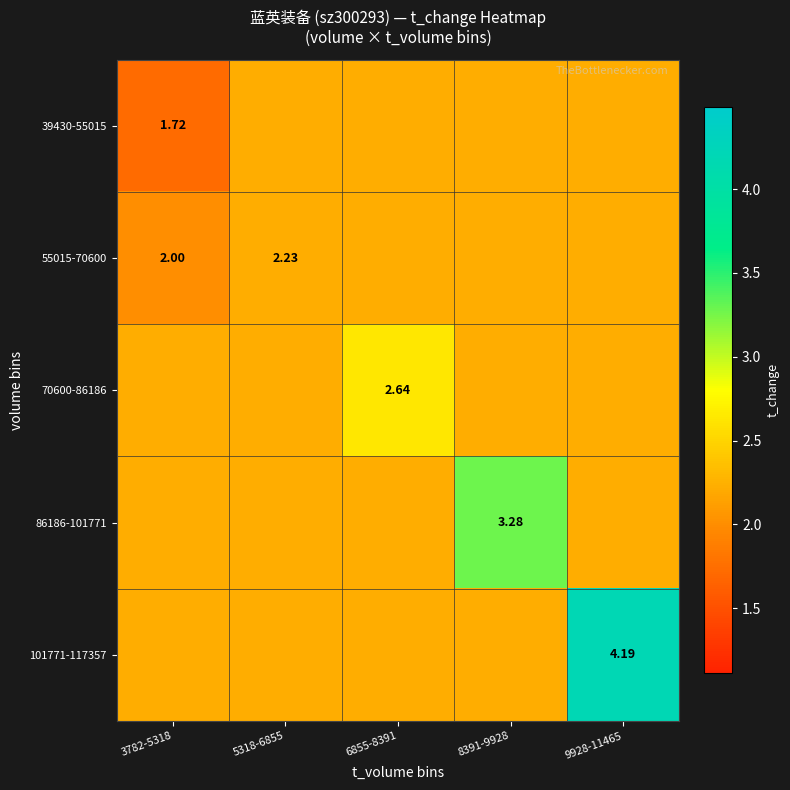

True or false: 39430-55015 has a value of 2.2 at 9928-11465.

True